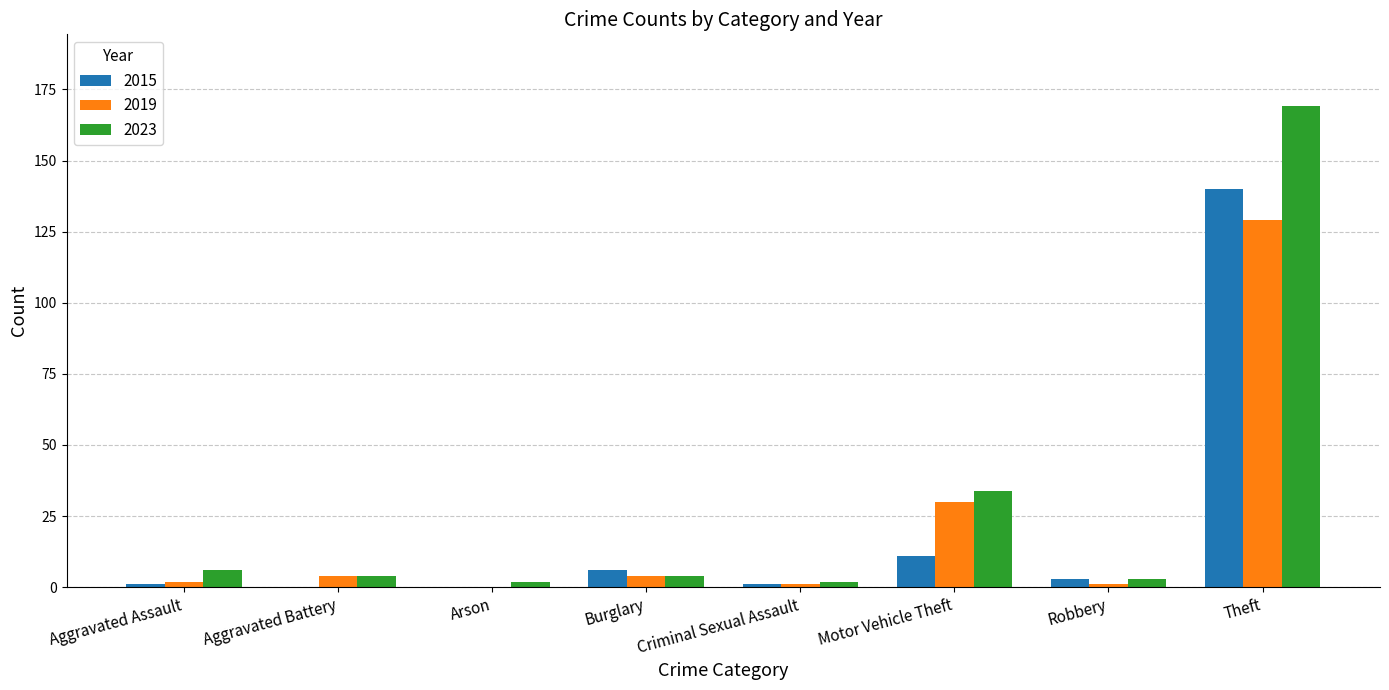

The value of 2015 at Aggravated Battery is 97. True or false?

False